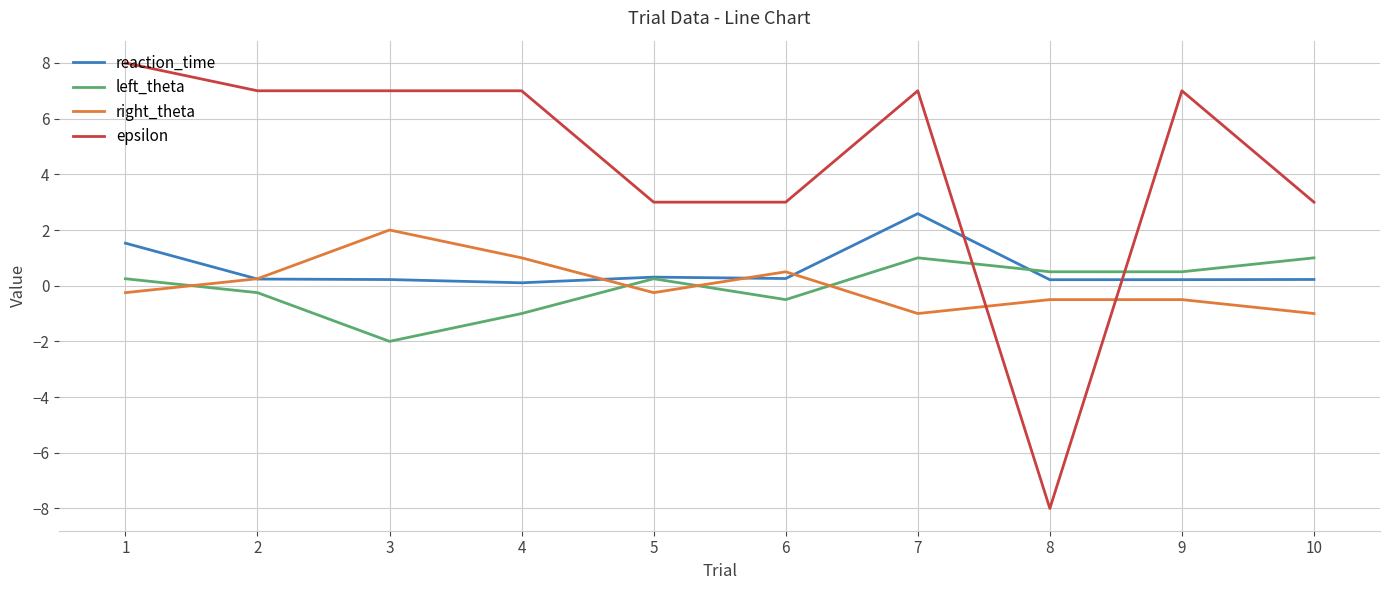

Which series changed the most between 4 and 6?

epsilon